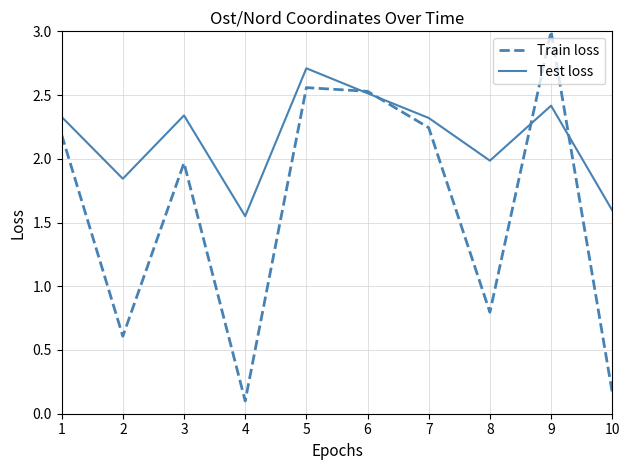

How many values in the Test loss series are below 2?

4